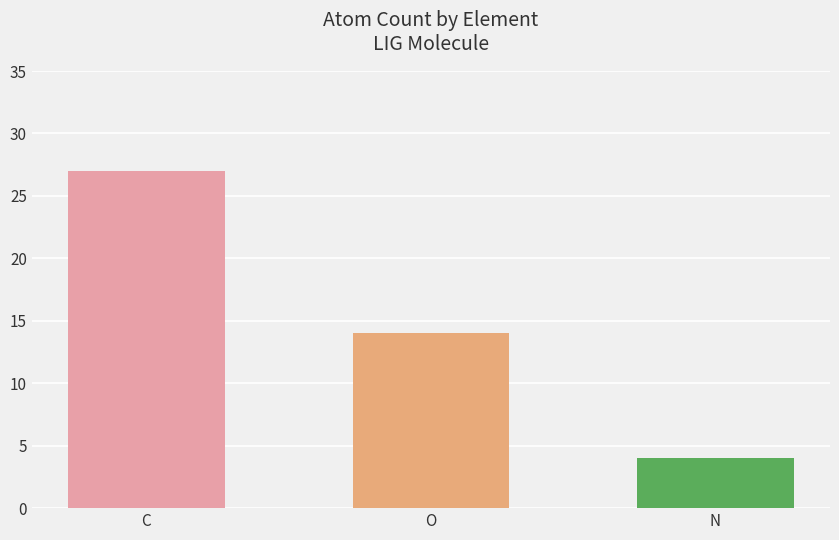

What value does the data have at C, to the nearest 10?

30